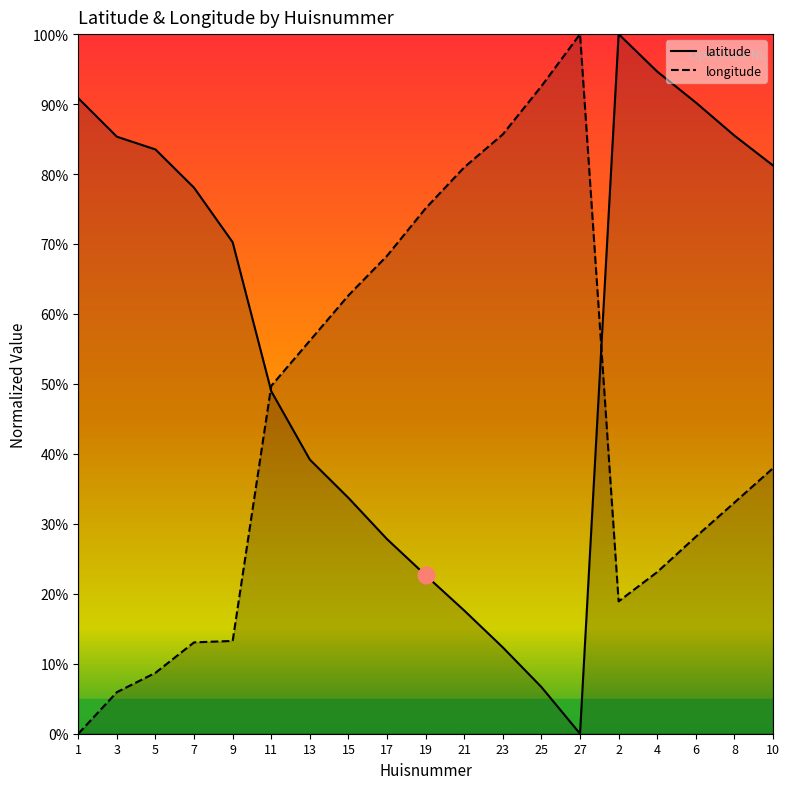

What is the sum of the latitude values at 23 and 17?

40.1